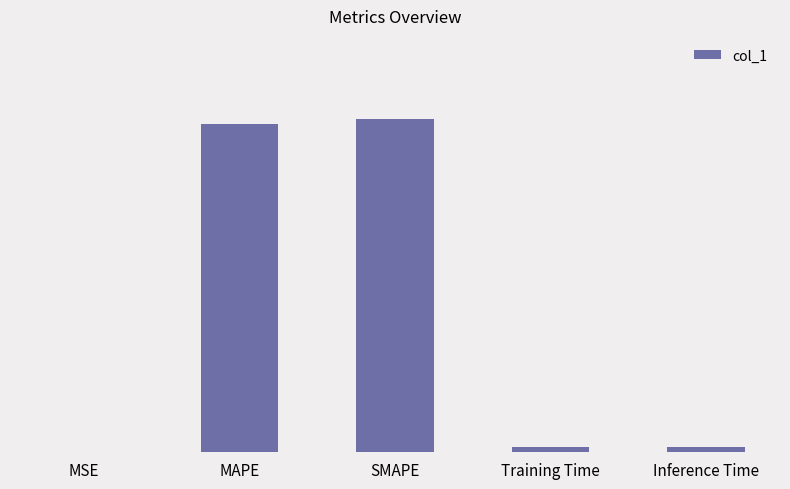

Reading left to right, extract all data points from this chart.

0.0	3.0	3.1	0.0	0.1